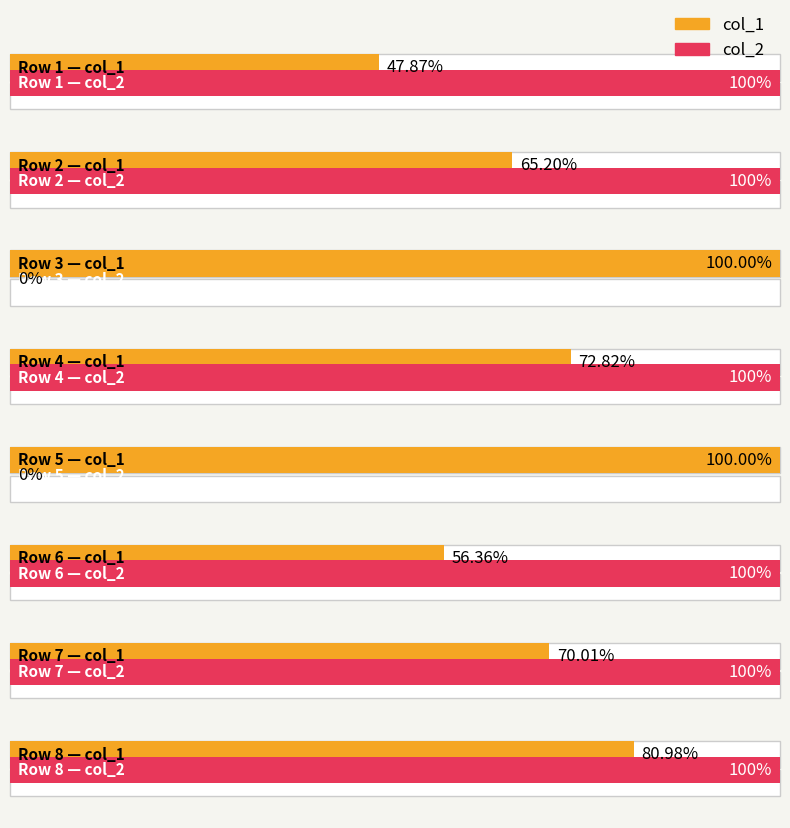

Which has a higher value, 8 or 7?

8